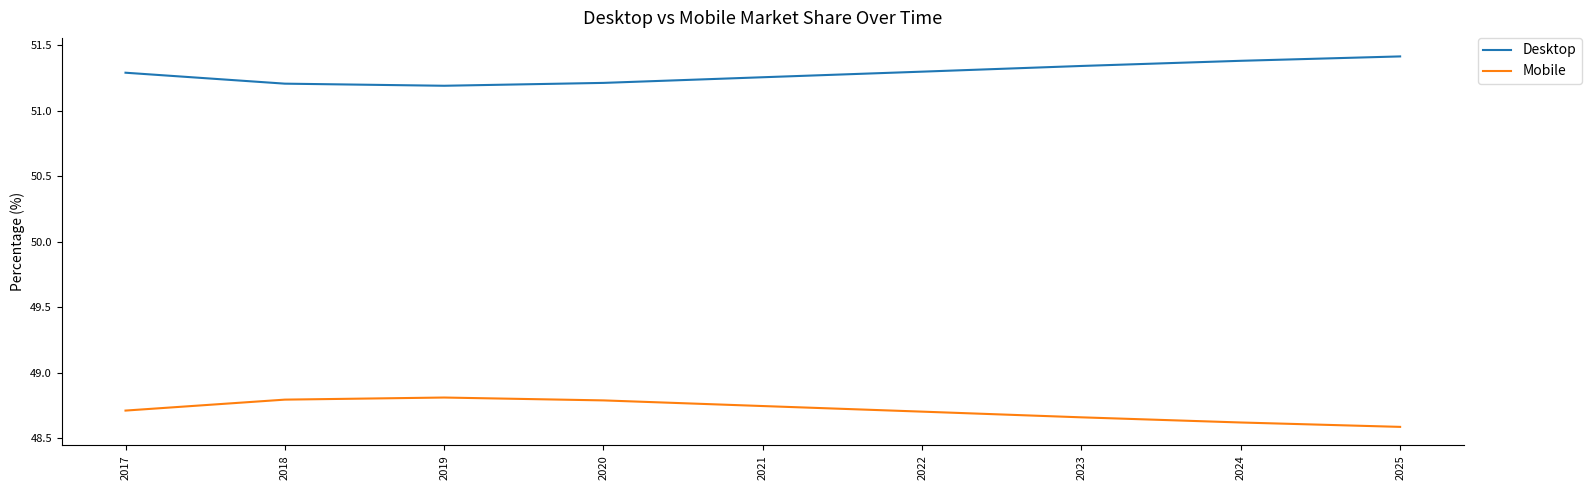

What is the difference between the highest and lowest values at 2023?

2.7